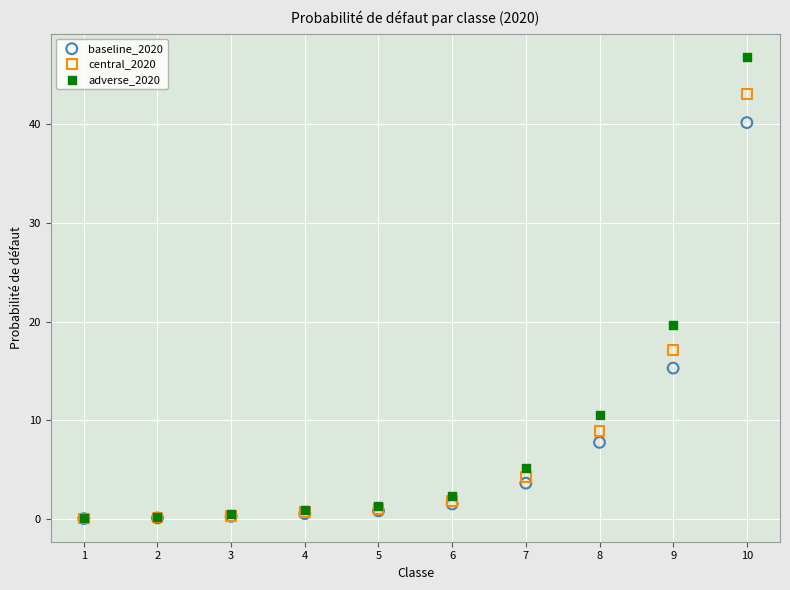

What are all the series names shown in the legend?

baseline_2020, central_2020, adverse_2020